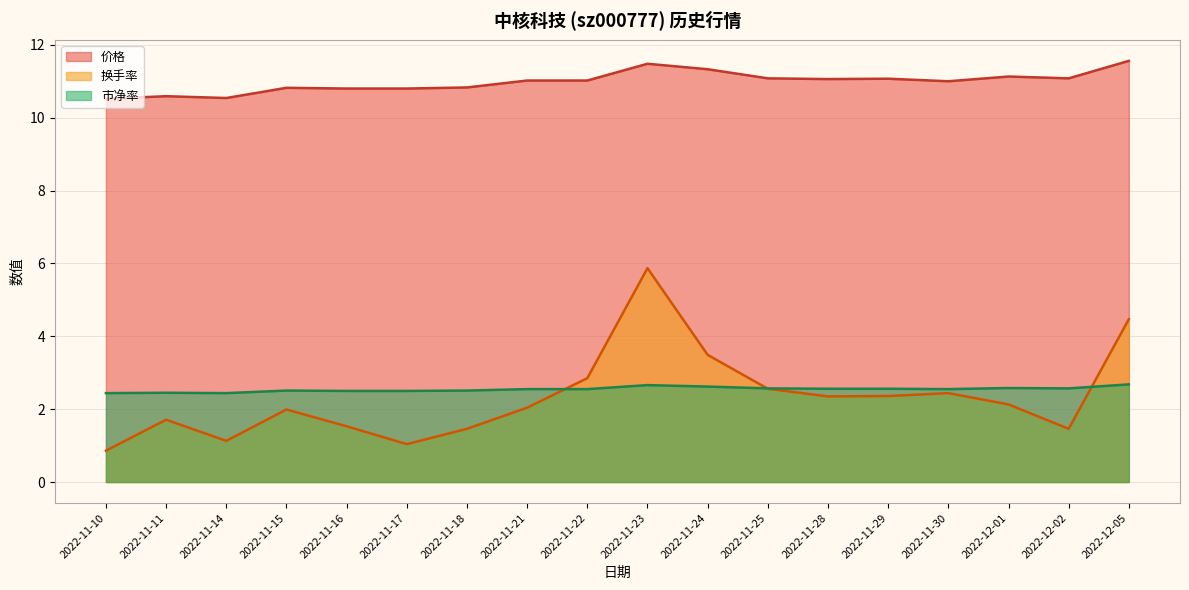

Rank the categories by 换手率 value from lowest to highest.

2022-11-10, 2022-11-17, 2022-11-14, 2022-11-18, 2022-12-02, 2022-11-16, 2022-11-11, 2022-11-15, 2022-11-21, 2022-12-01, 2022-11-28, 2022-11-29, 2022-11-30, 2022-11-25, 2022-11-22, 2022-11-24, 2022-12-05, 2022-11-23